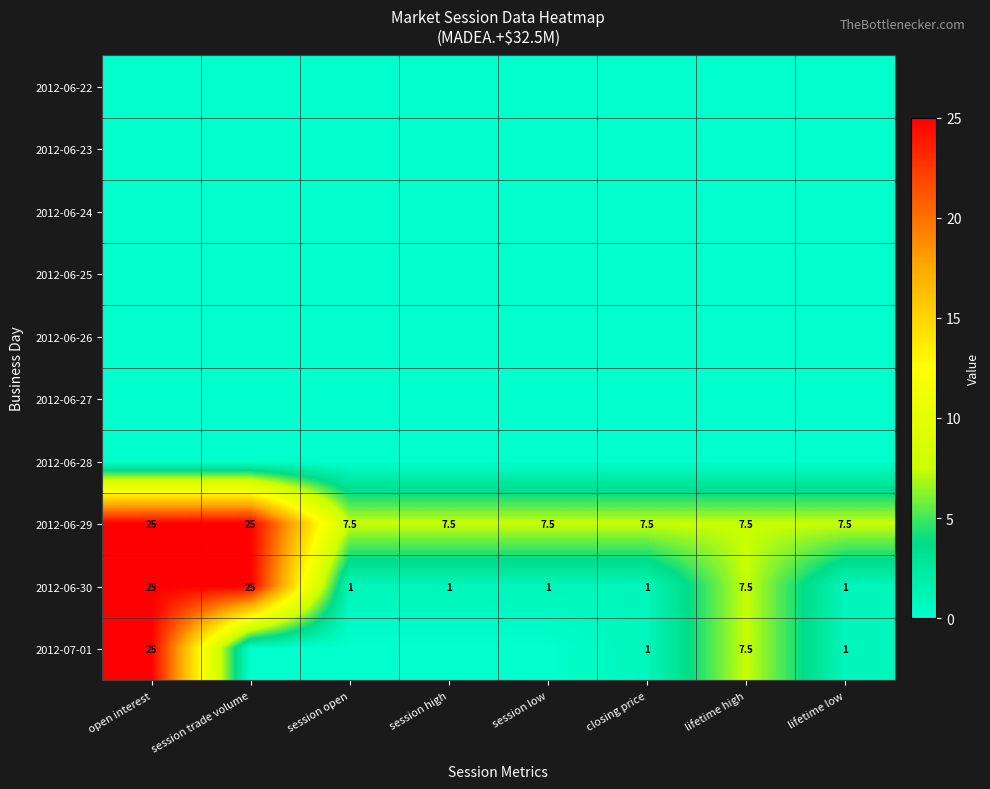

Is it true that 2012-06-30 equals 15.2 at session trade volume?

False